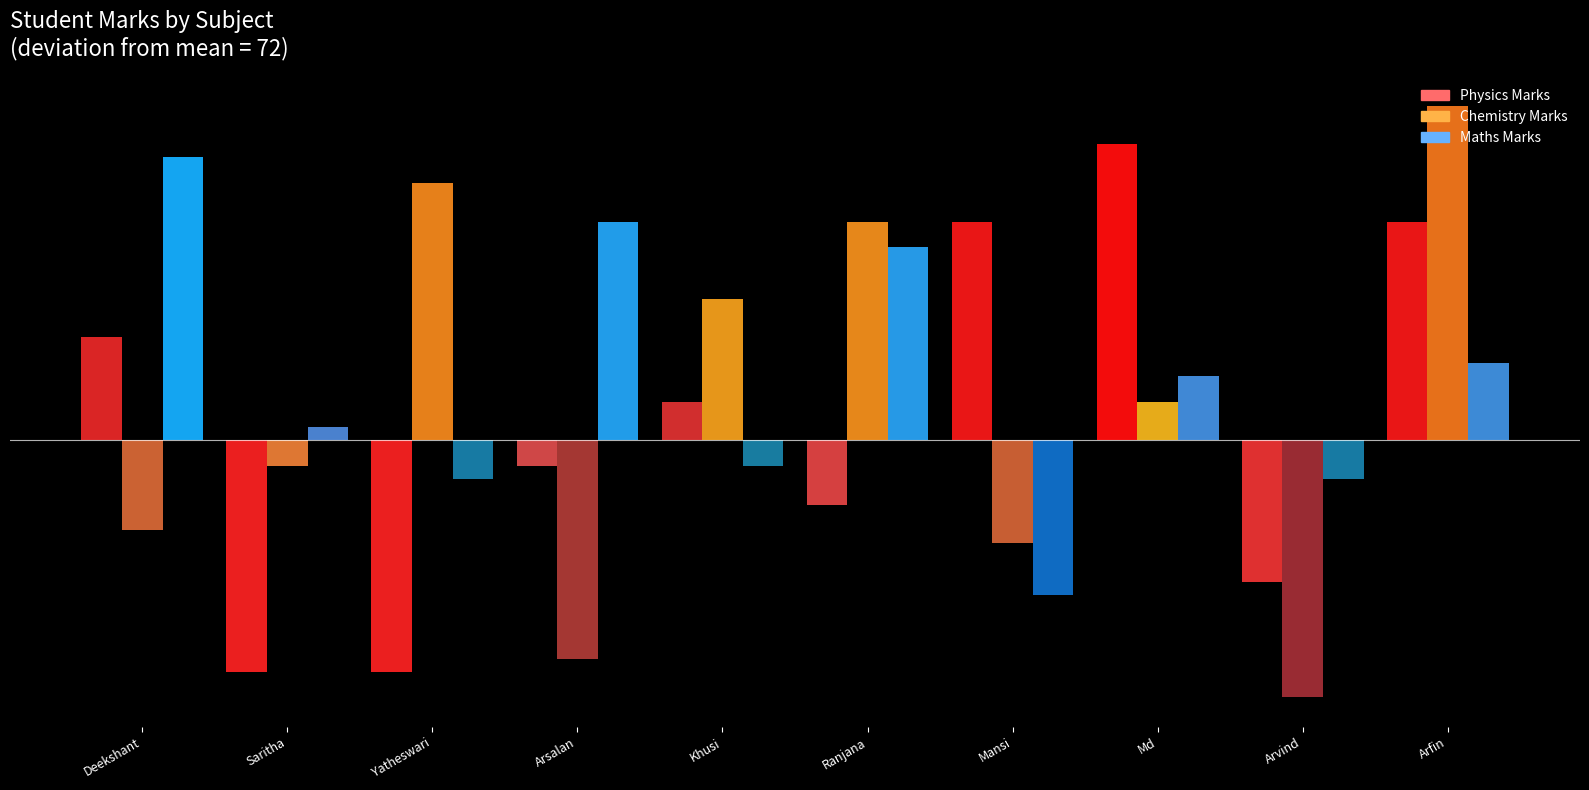

Rank the categories by Maths Marks value from lowest to highest.

Mansi Jain, Yatheswari Gowda, Arvind Agarwal, Khusi Sen, Saritha Haridahasan, Md Kazmi, Arfin Parween, Ranjana Chatterjee, Arsalan Ali, Deekshant Jha